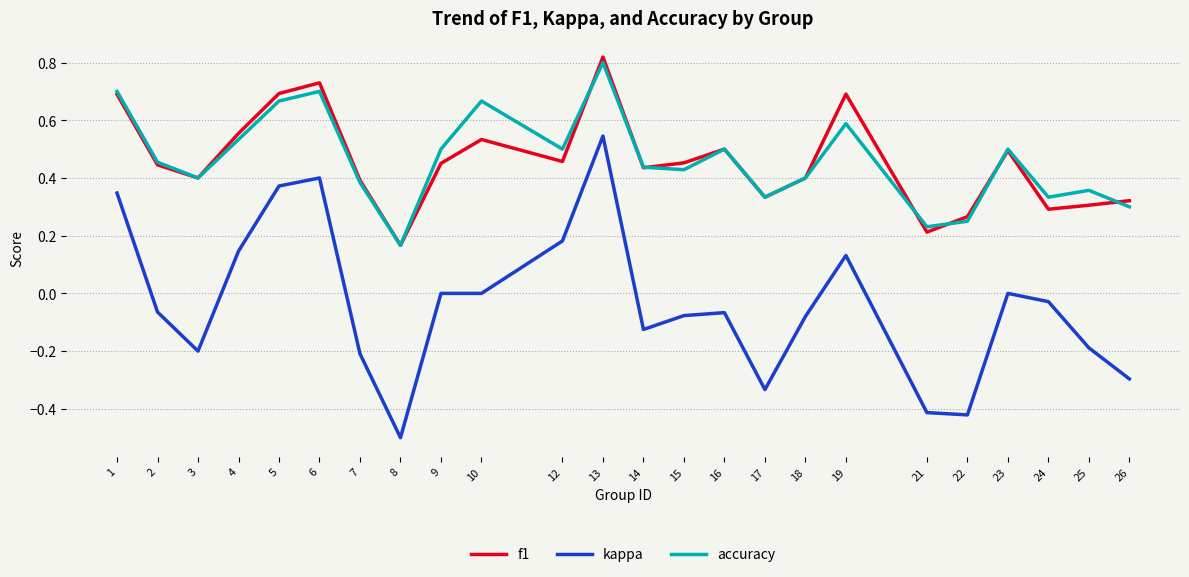

True or false: kappa and f1 cross at least once.

False